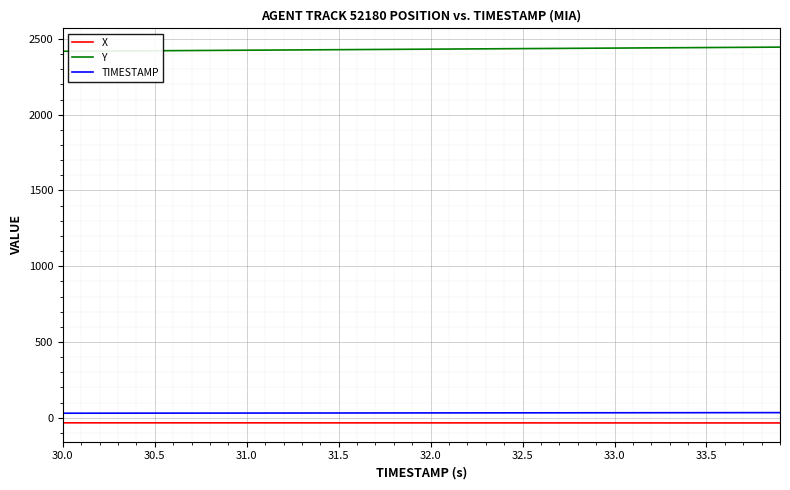

True or false: TIMESTAMP and X intersect in this chart.

False